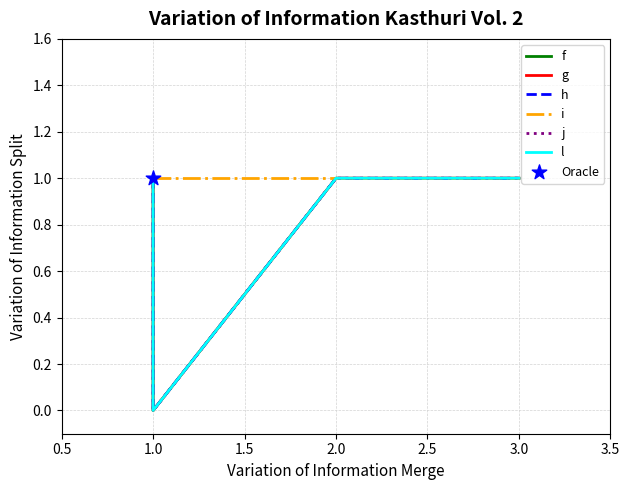

What are all the series names shown in the legend?

f, g, h, i, j, l